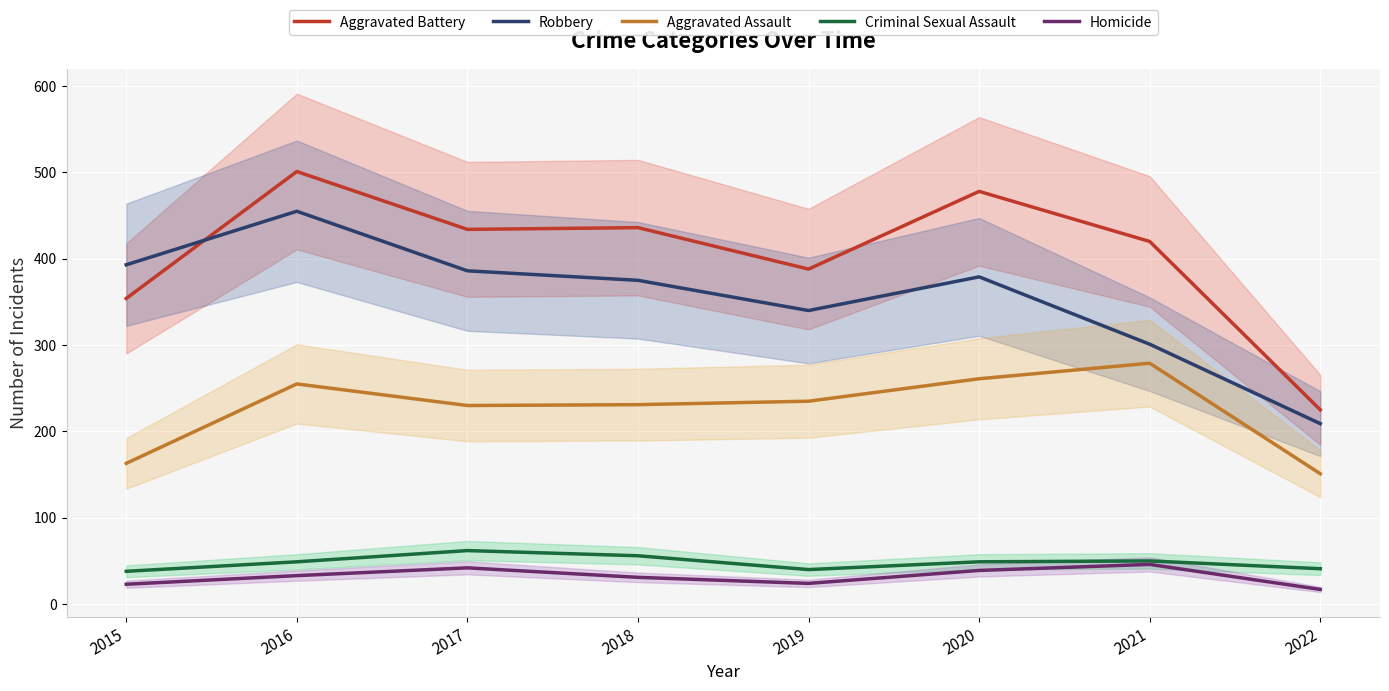

What is the minimum value shown in the chart?

17